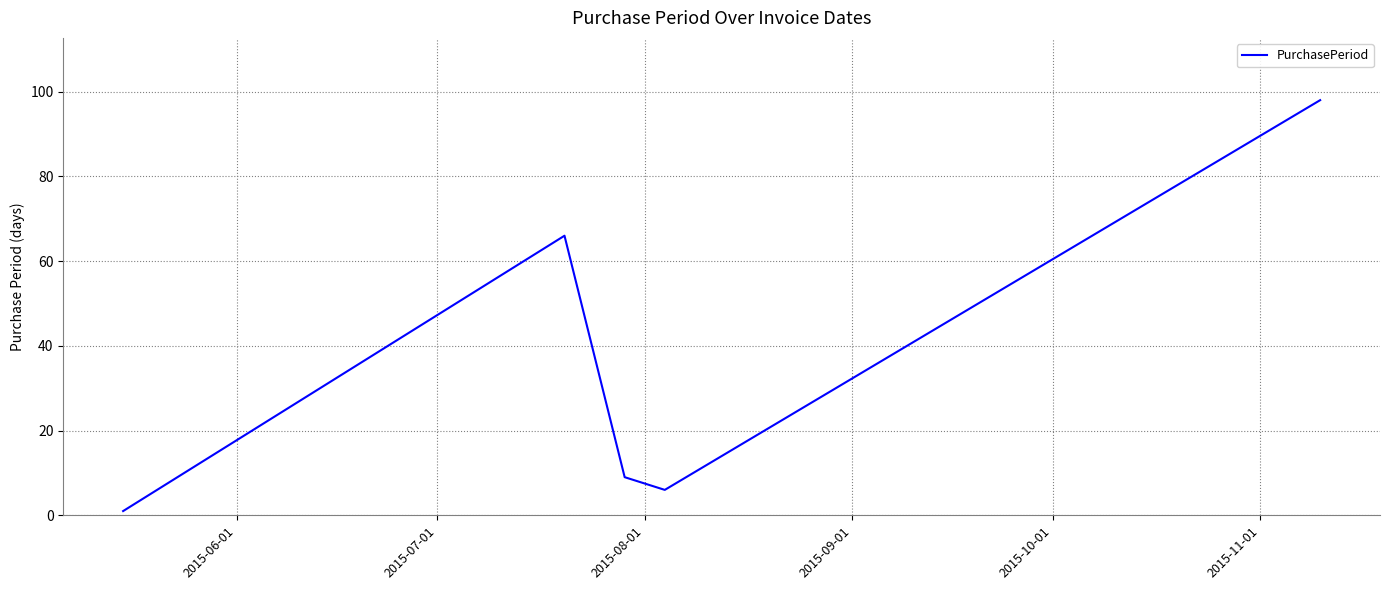

How many interior local peaks (higher than both neighbors) does the data have?

1